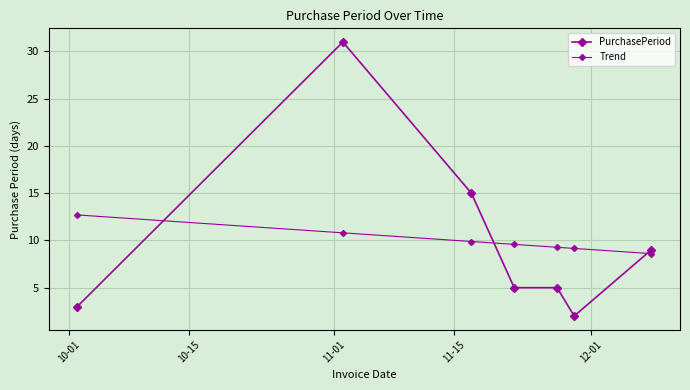

How many distinct data groups are displayed?

2